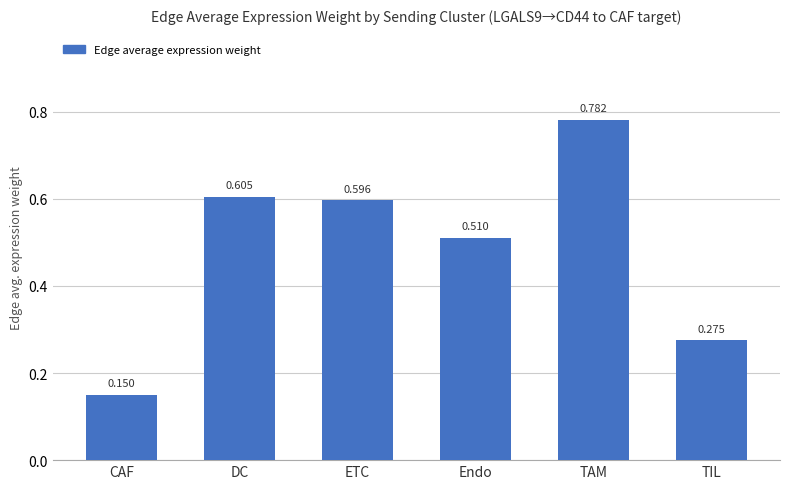

Which category has the lowest value across all series?

CAF